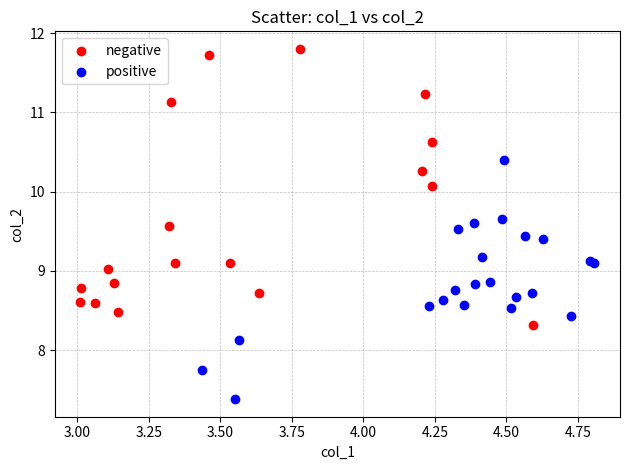

Which series has the largest Y range (max minus min)?

negative